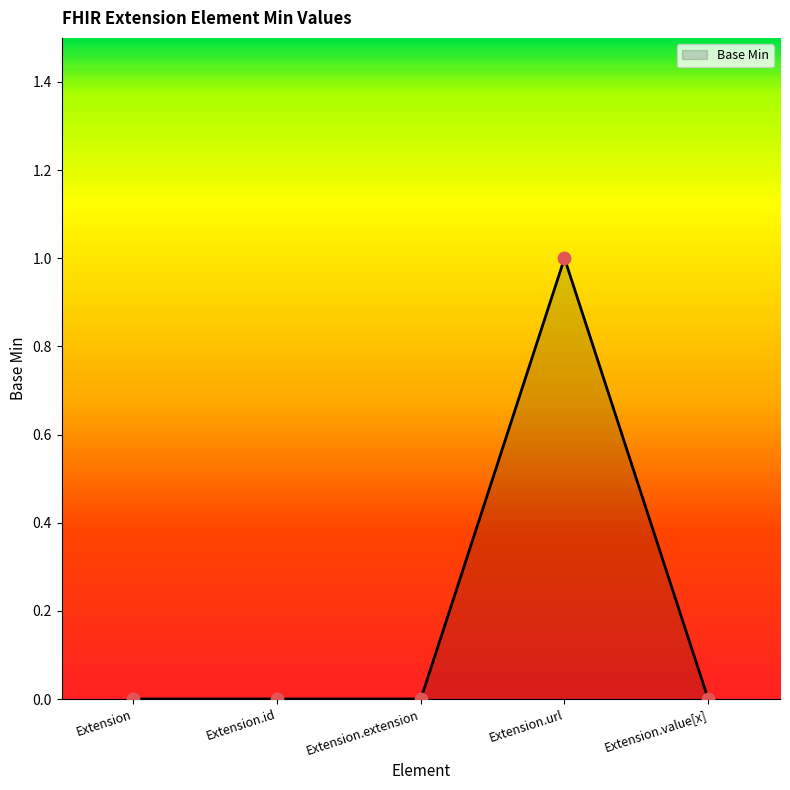

Between Extension.id and Extension.url, which is larger?

Extension.url